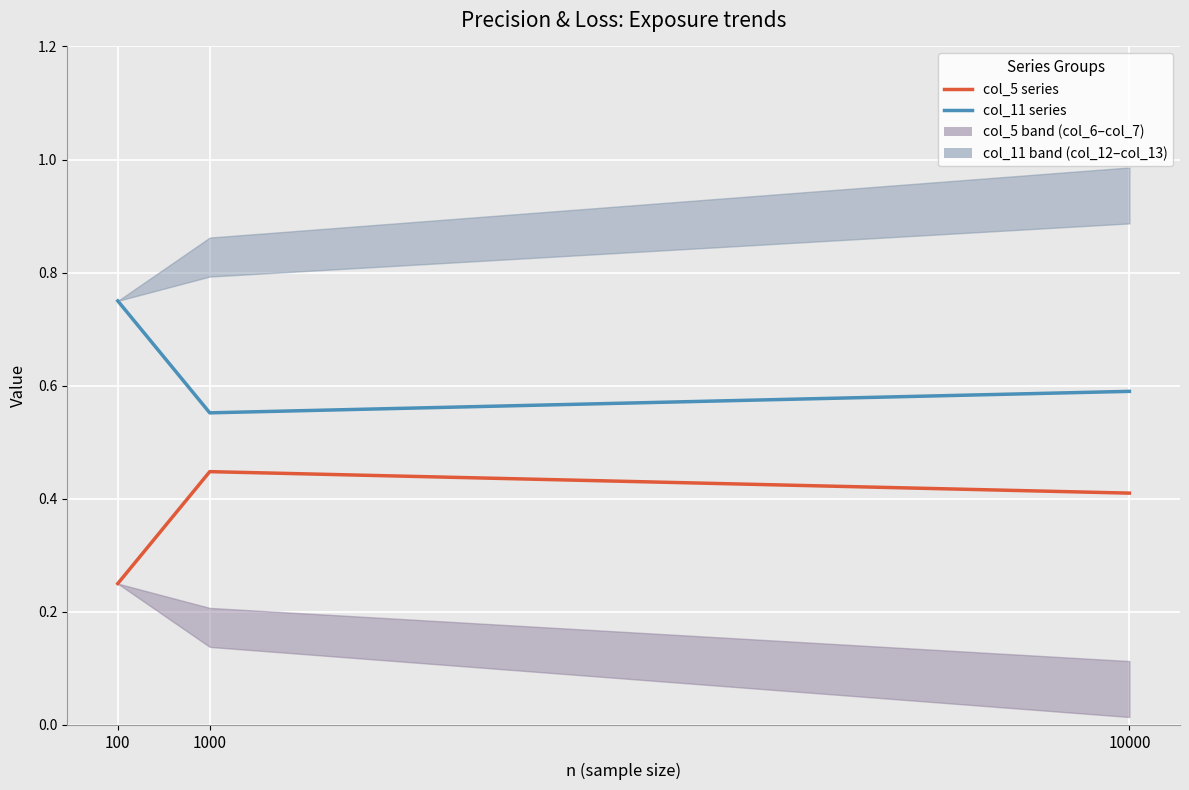

How many categories are shown in the chart?

3